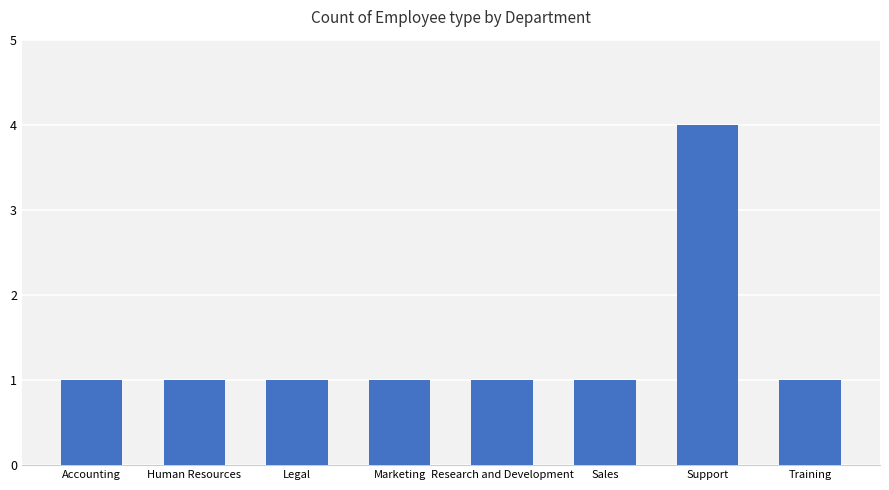

What is the change in value from Sales to Support?

+3